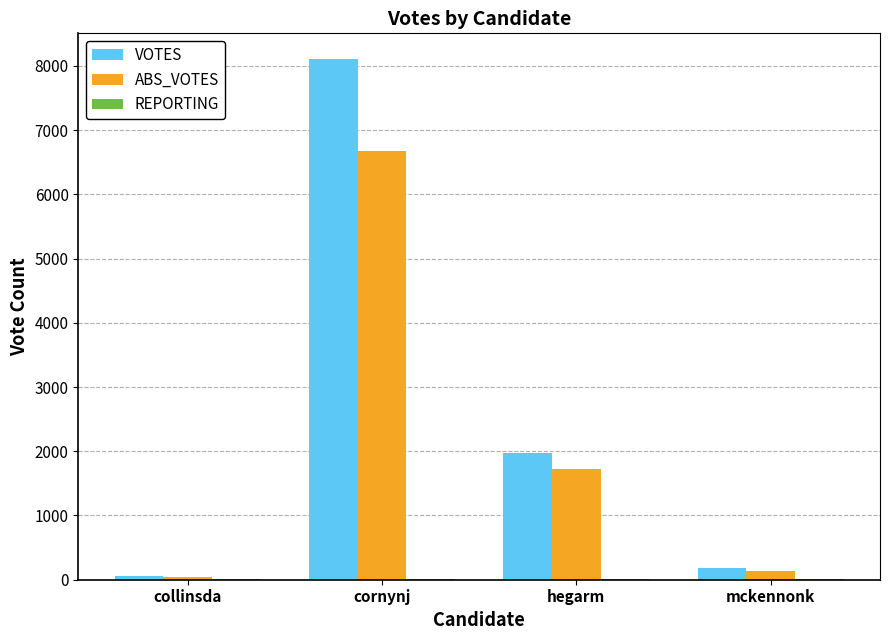

What is the maximum value shown in the chart?

8102